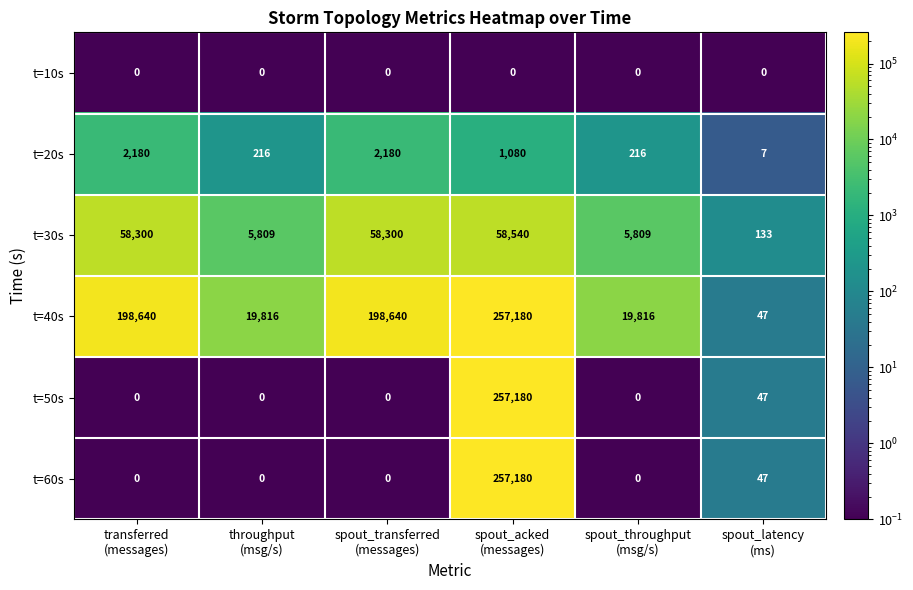

How many data points does each series have?

6